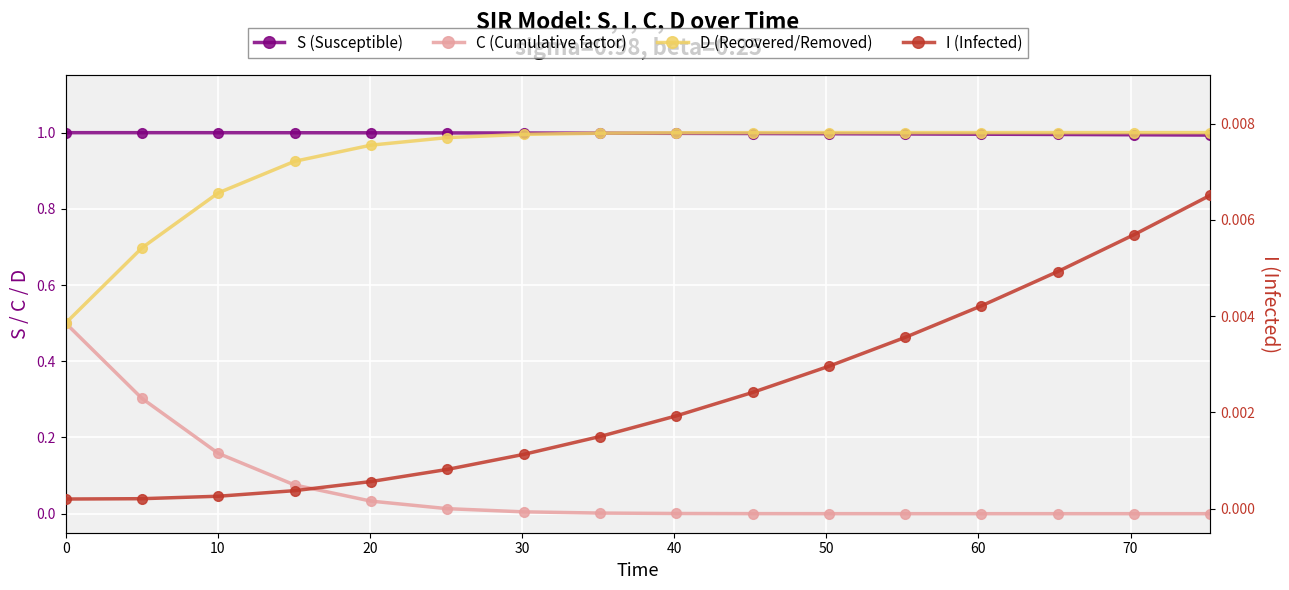

What is the sum of all C (Cumulative factor) values?

1.1